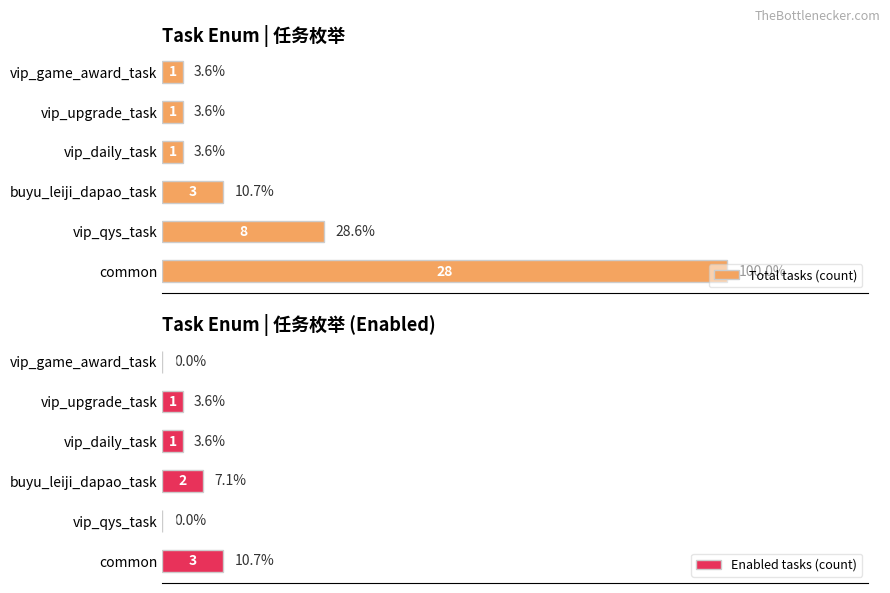

How many bars are there in each group?

2